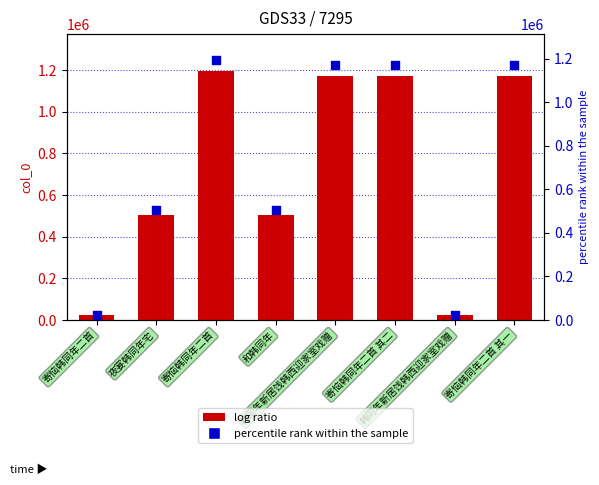

Which series reaches the maximum Y coordinate?

col_0